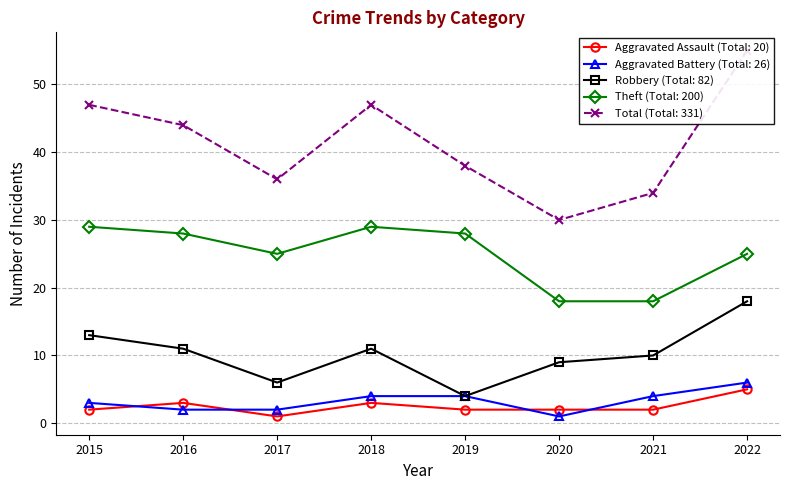

What is the spread (max minus min) of values at 2016?

42